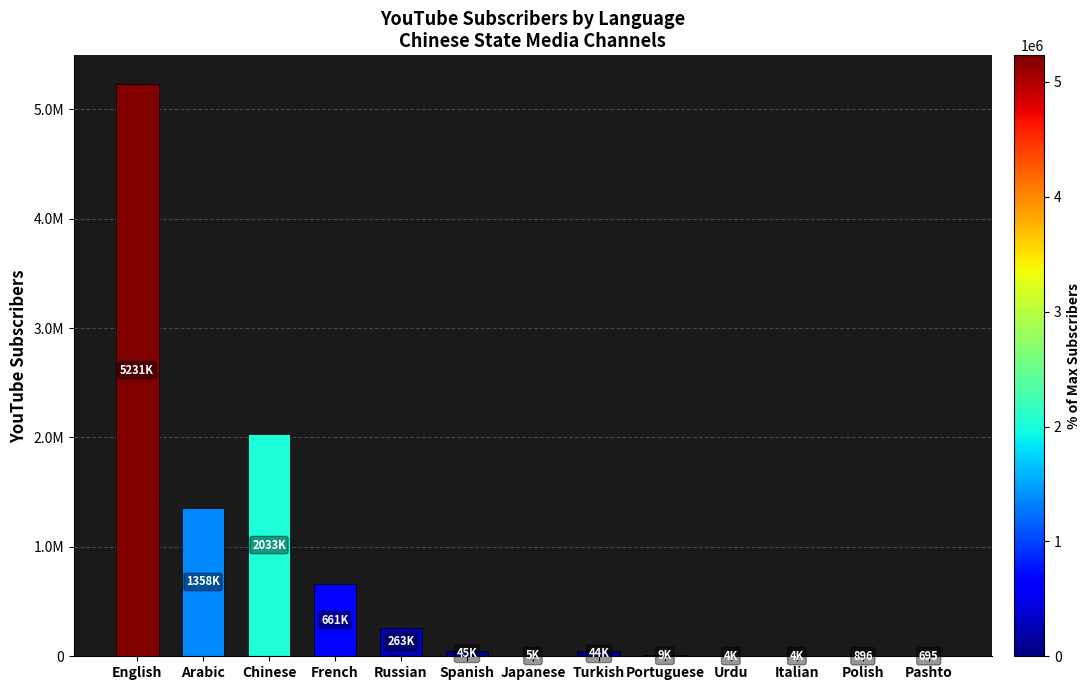

What position from the right is Polish?

2